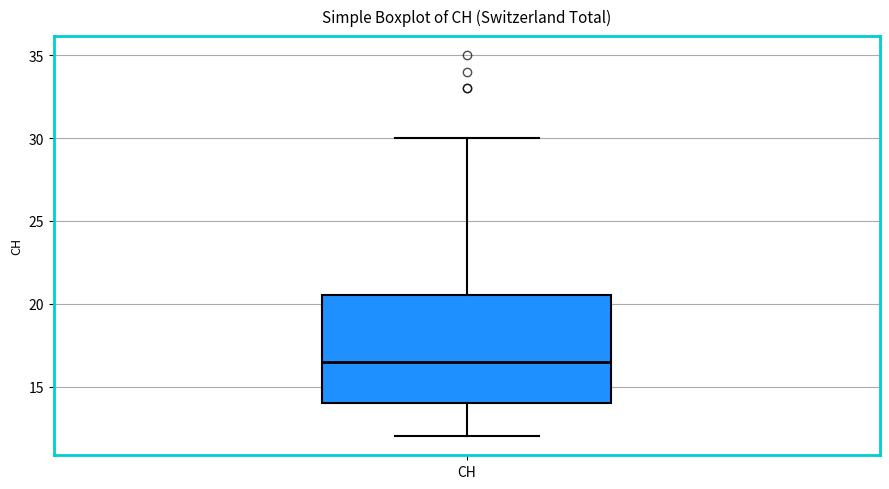

Transcribe this box plot: give where the median line is, the range the box spans, and where the two whiskers end, as read against the y-axis. The values are not printed on the chart, so give them approximately, as read against the axis.

median 16.5, box 14.0 to 20.5, whiskers 12.0 to 30.0